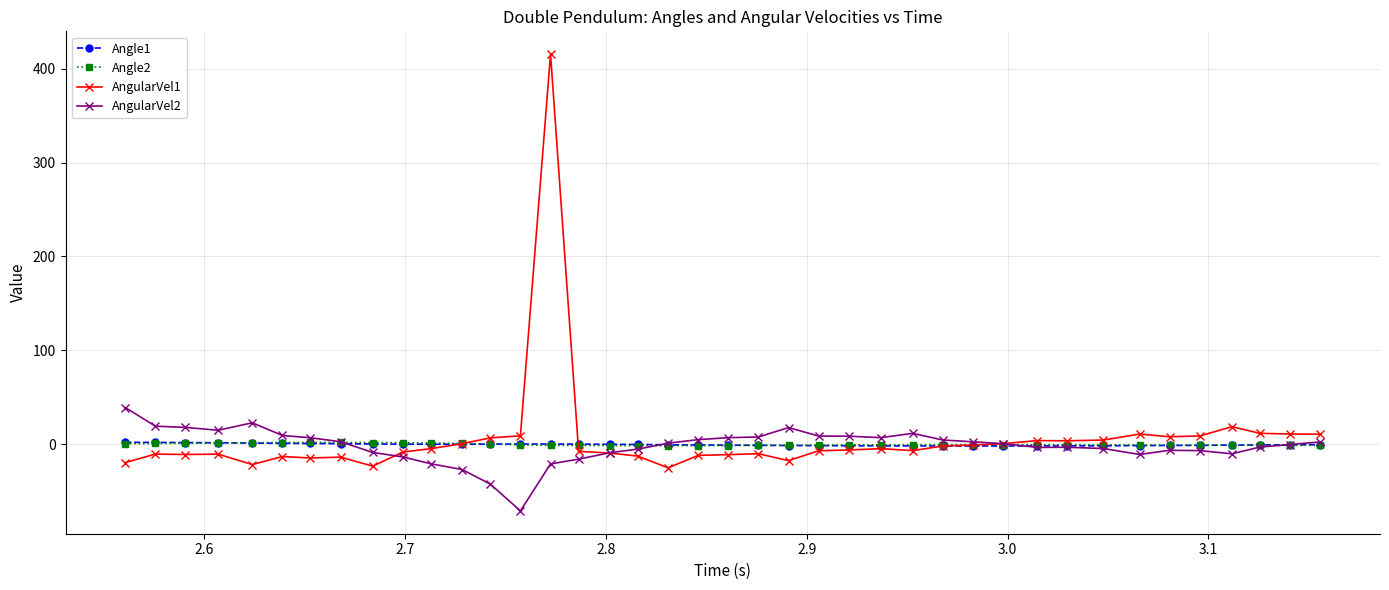

What is the minimum value shown in the chart?

-71.3